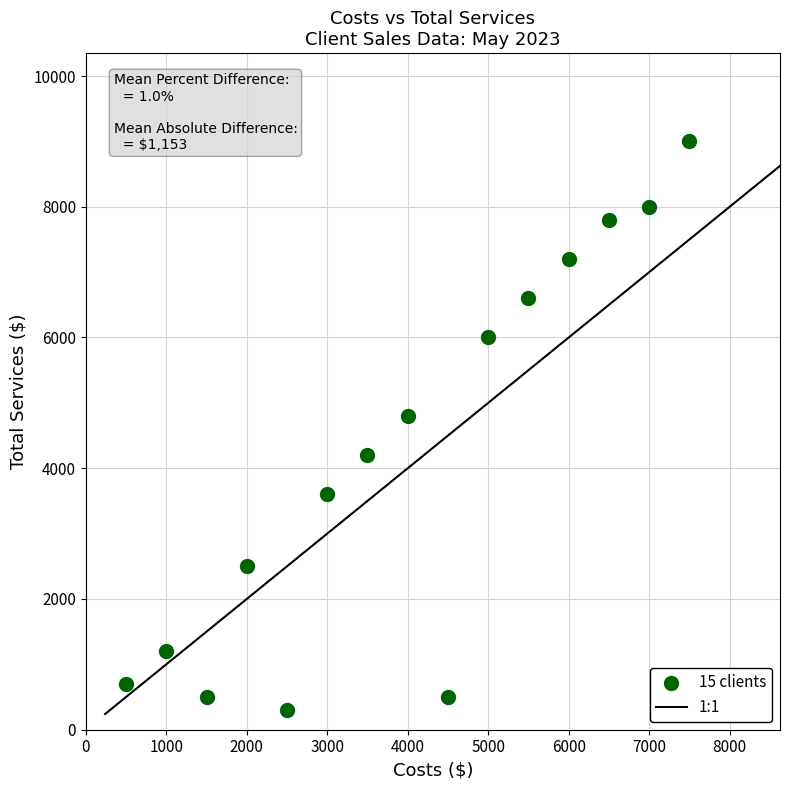

What is the range of Y values (max minus min)?

8700